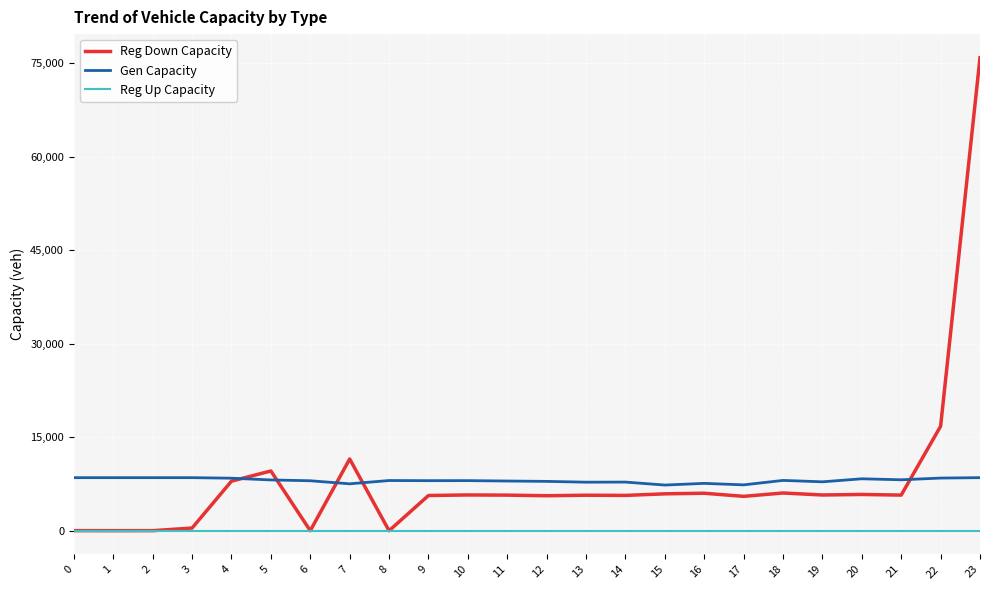

At which category is the sum across all series the highest?

23